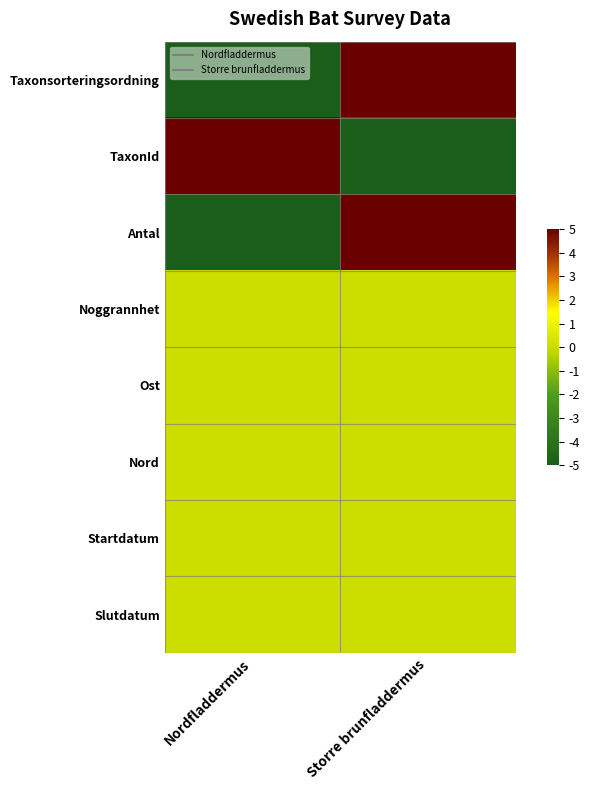

At which category does the chart reach its peak across all series?

Storre brunfladdermus